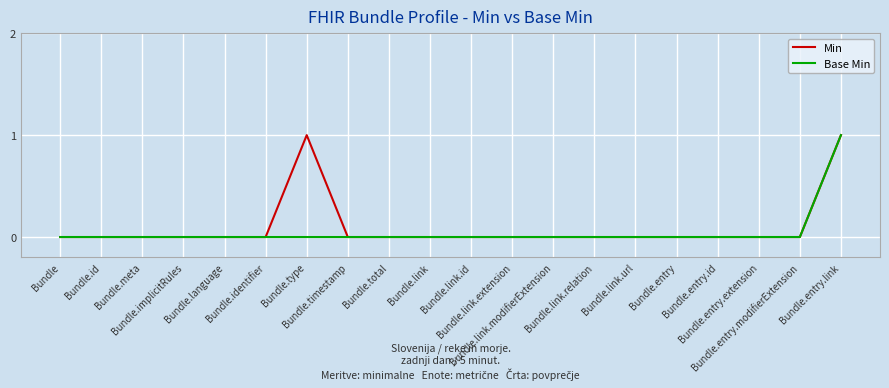

Does the chart have visible grid lines?

Yes